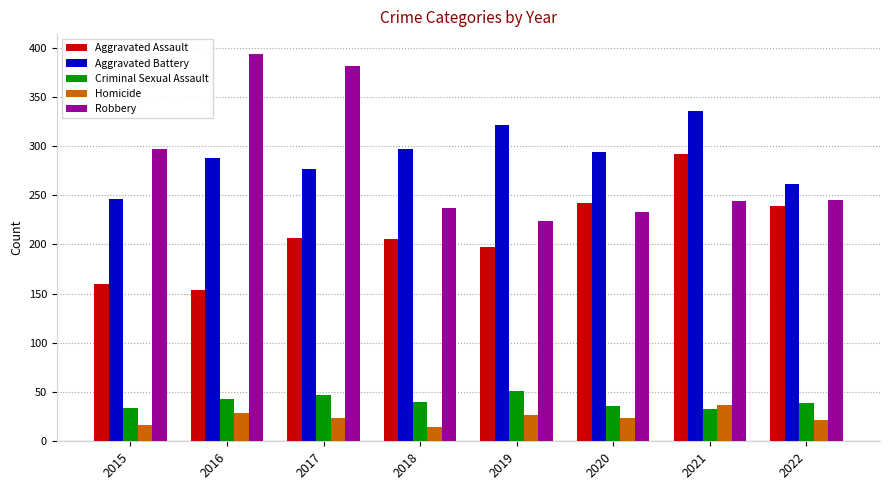

Rank the series at 2018 from highest to lowest value.

Aggravated Battery, Robbery, Aggravated Assault, Criminal Sexual Assault, Homicide